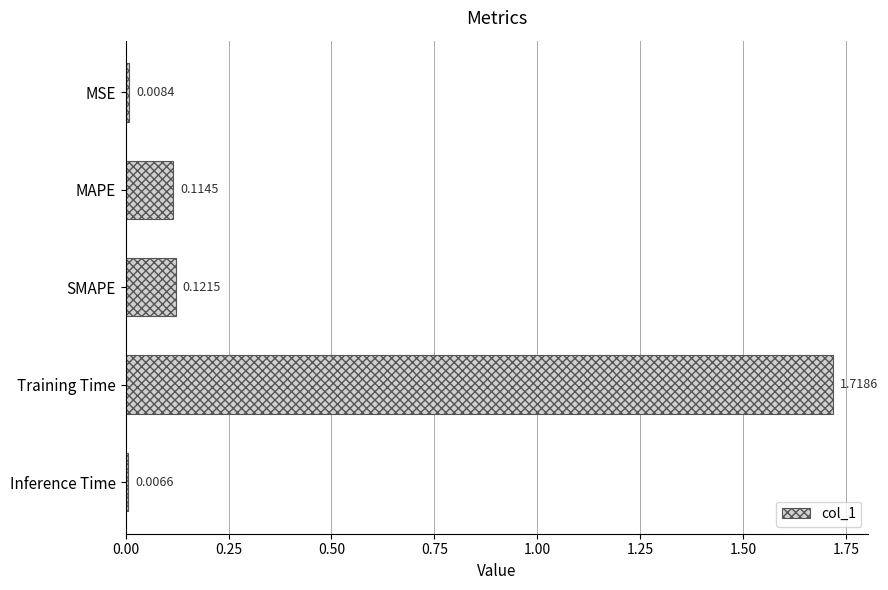

Which label corresponds to the largest value in the chart?

Training Time